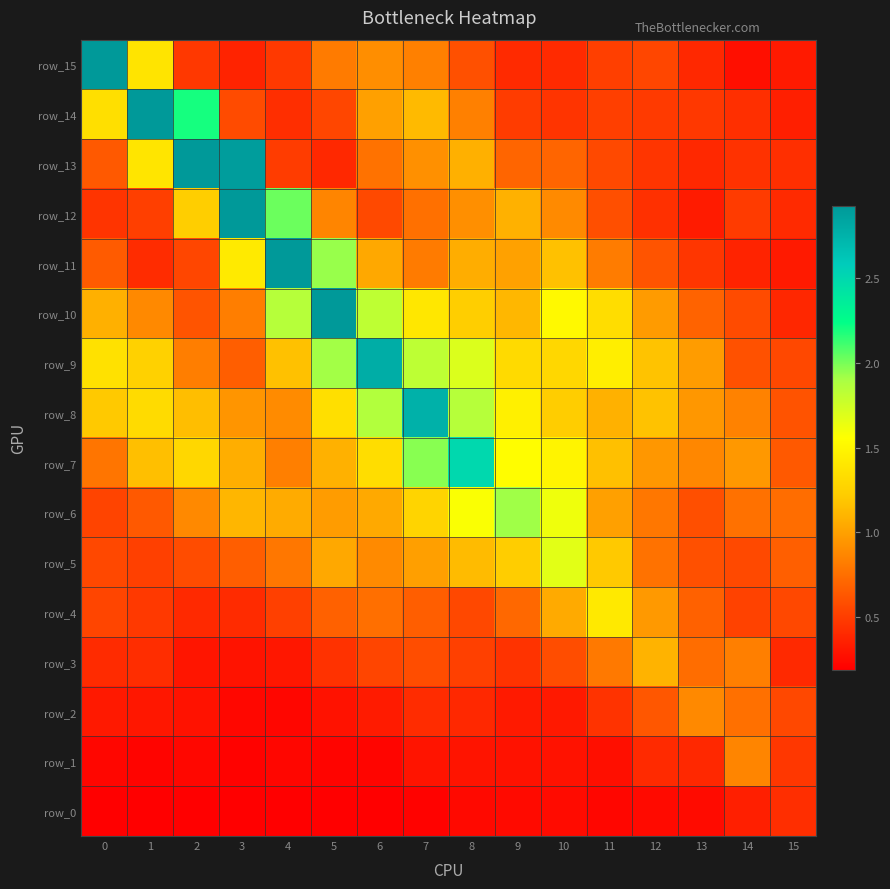

How many series are shown in this chart?

16